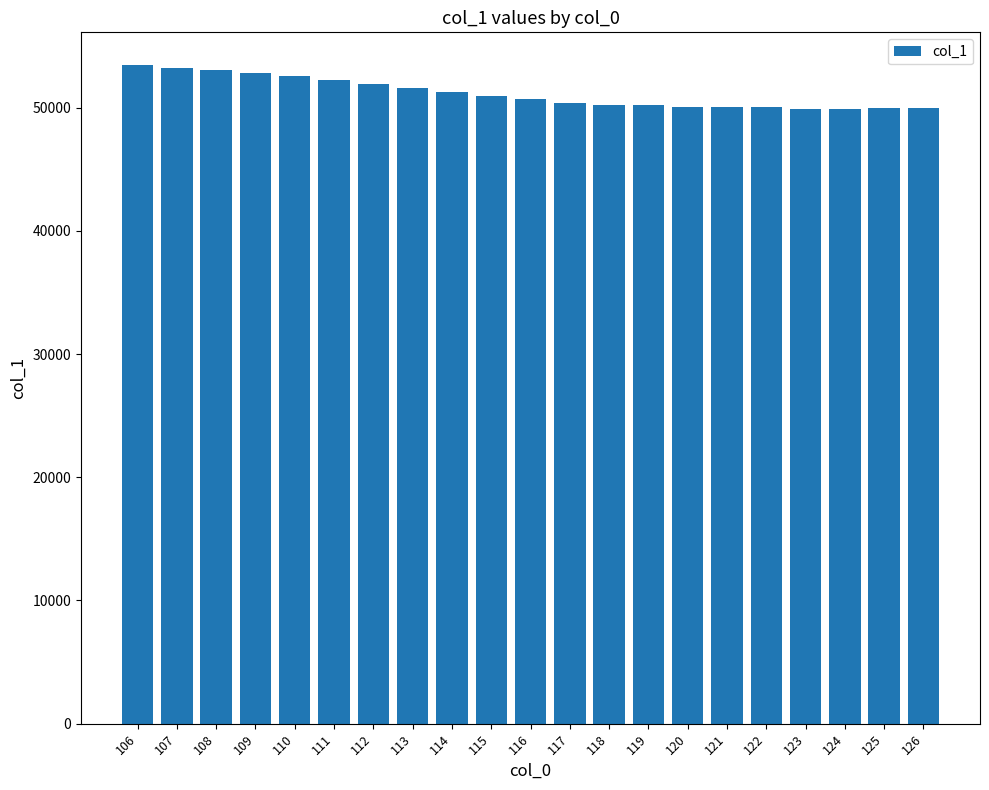

Does the chart contain stacked bars?

No